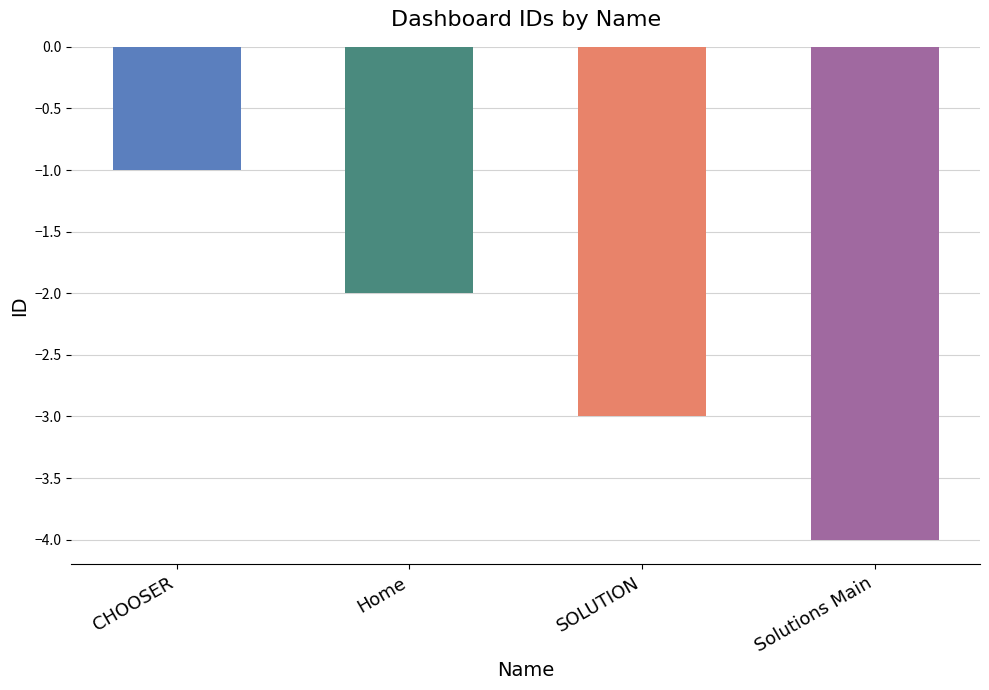

At which category does the chart reach its minimum across all series?

Solutions Main